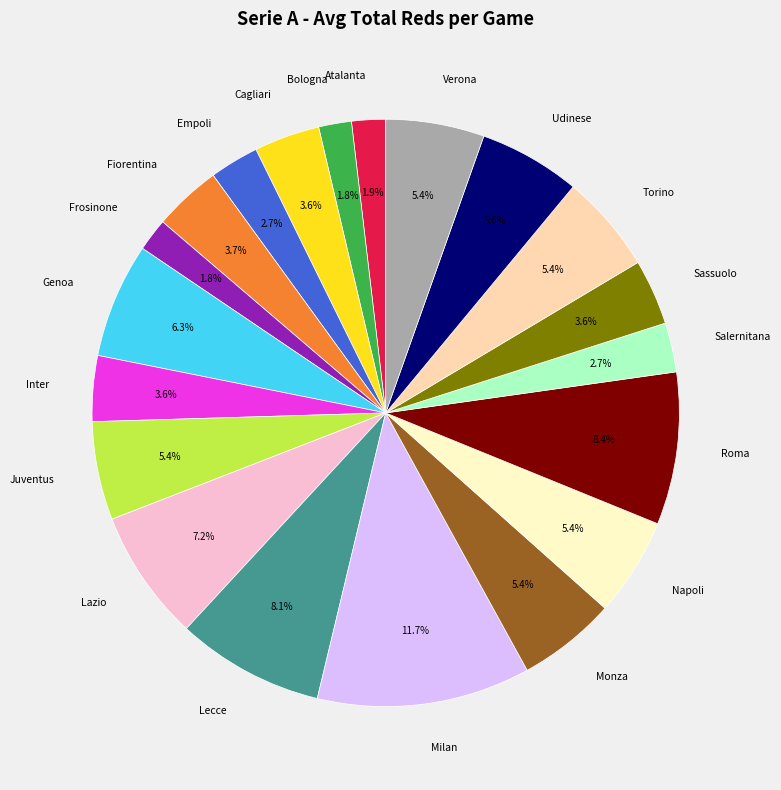

To the nearest percent, what percentage of the pie is Frosinone?

2%